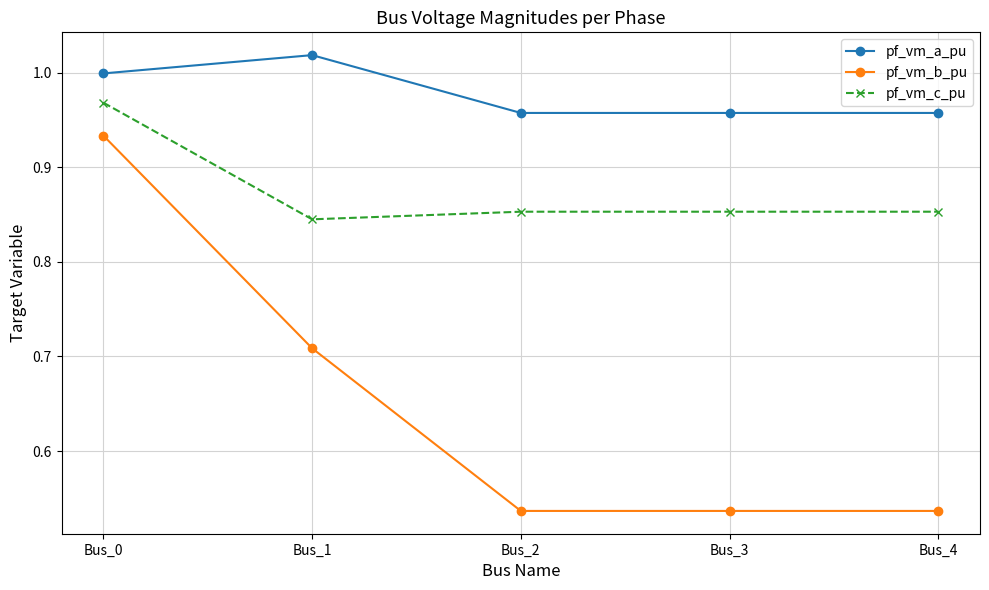

The value of pf_vm_b_pu at Bus_1 is 0.2. True or false?

False